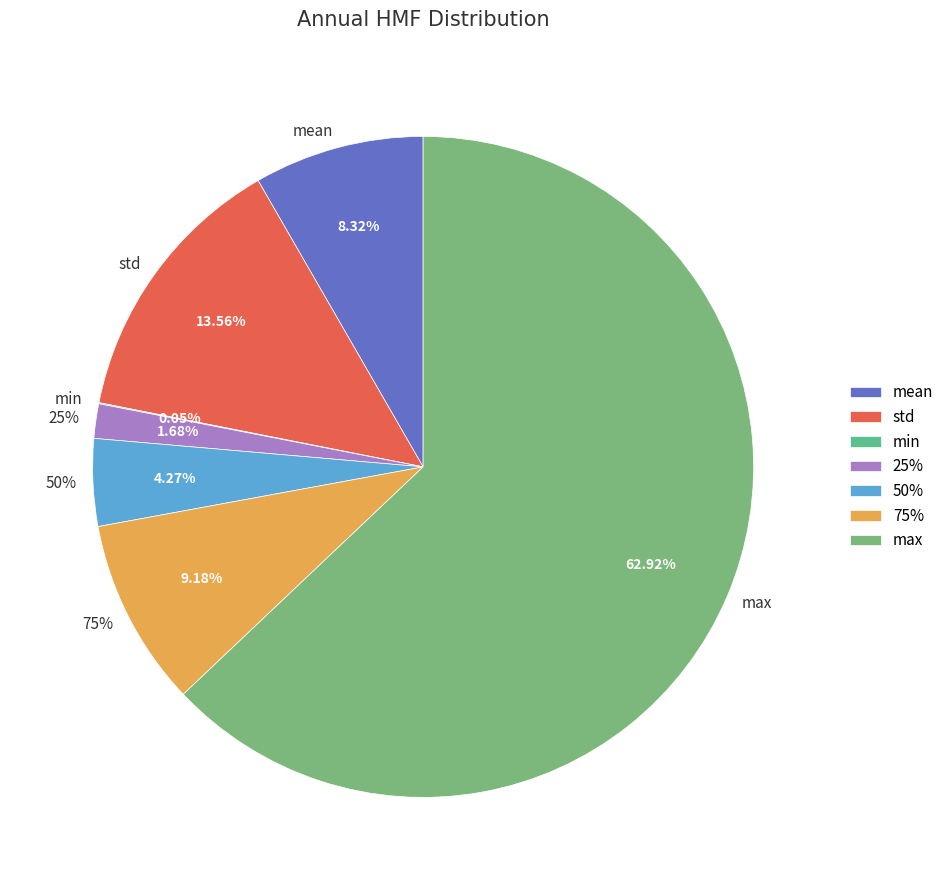

To the nearest percent, what portion does std represent?

14%